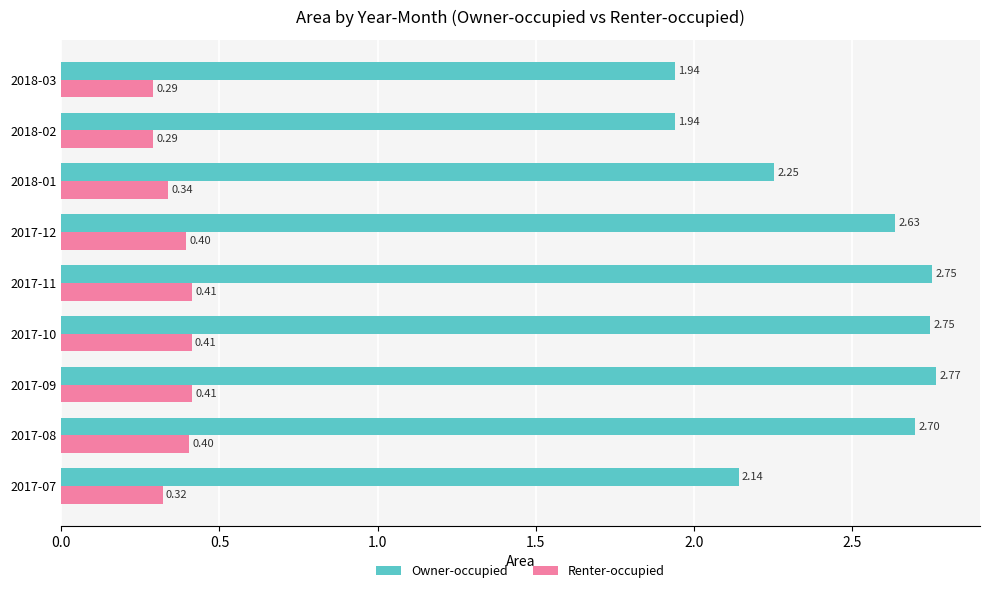

Which label corresponds to the largest value in the chart?

2017-09